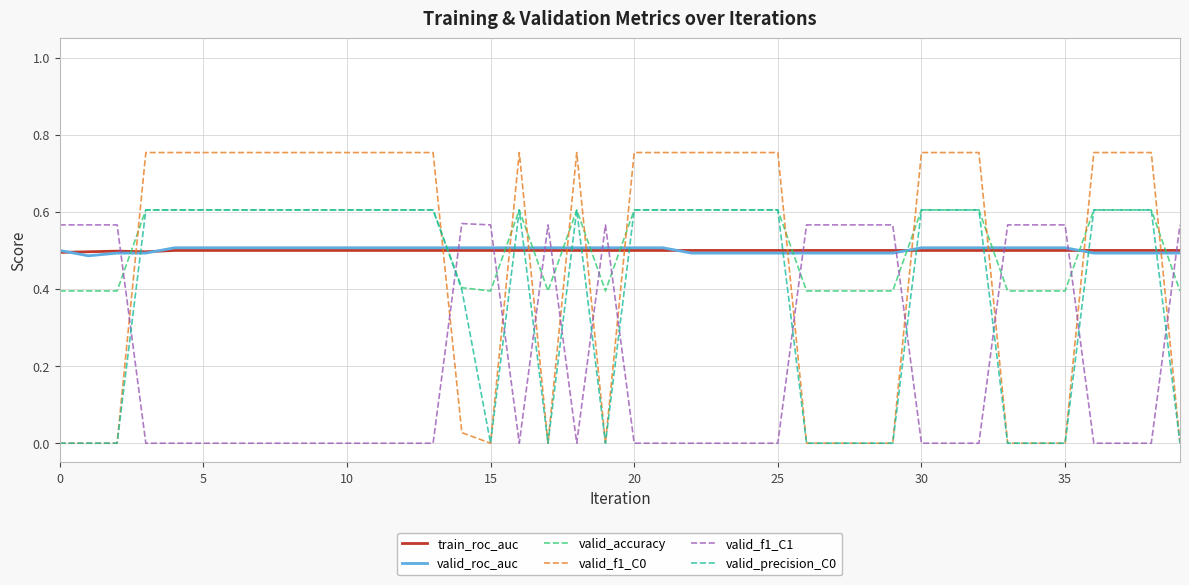

True or false: valid_f1_C1 and valid_roc_auc cross at least once.

True